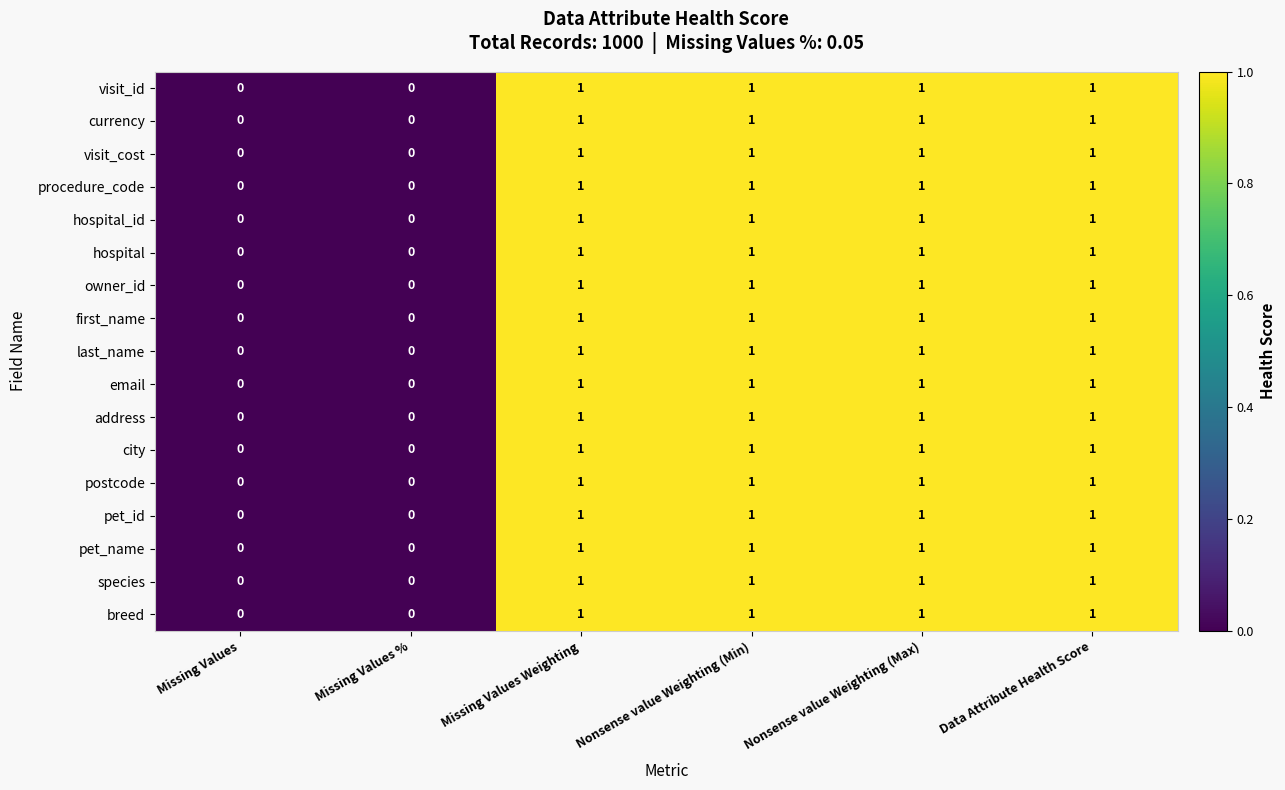

How many first_name values are between 0 and 1?

6